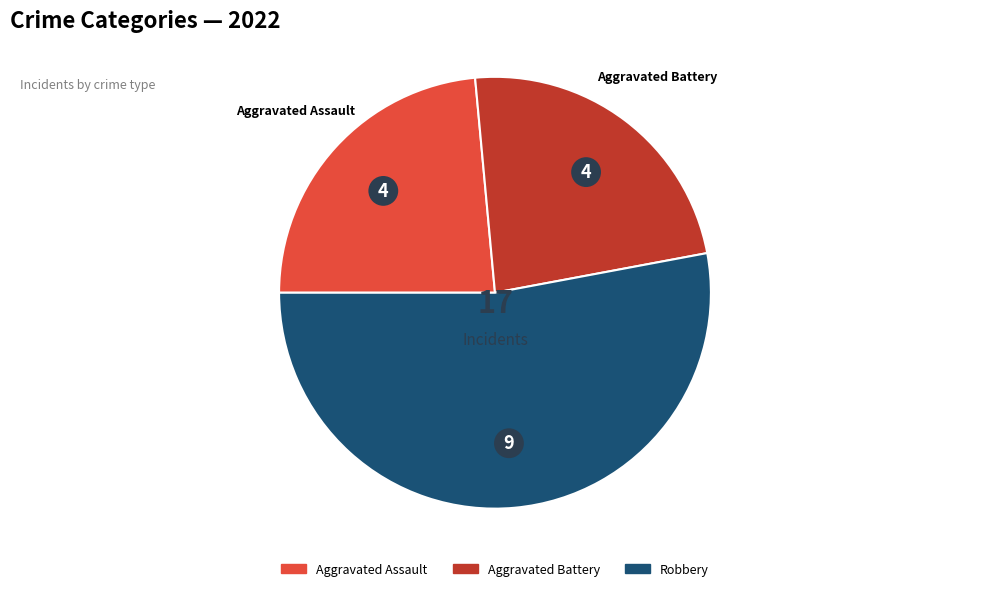

Is there a majority slice in this chart?

Yes